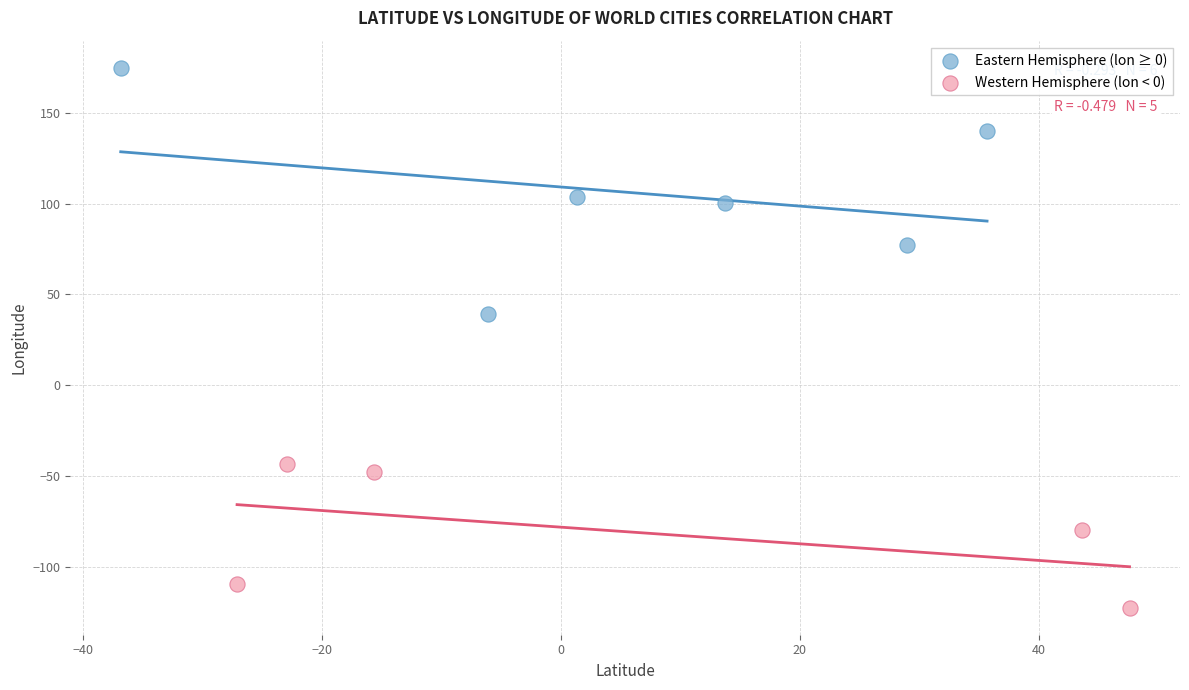

Which series contains the highest Y value?

Eastern Hemisphere (lon ≥ 0)